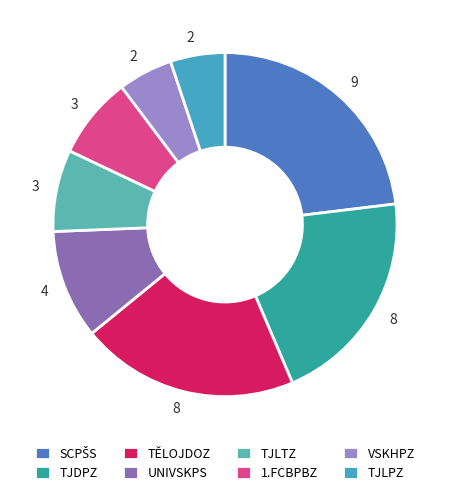

Which slice is the smallest?

VSKHPZ